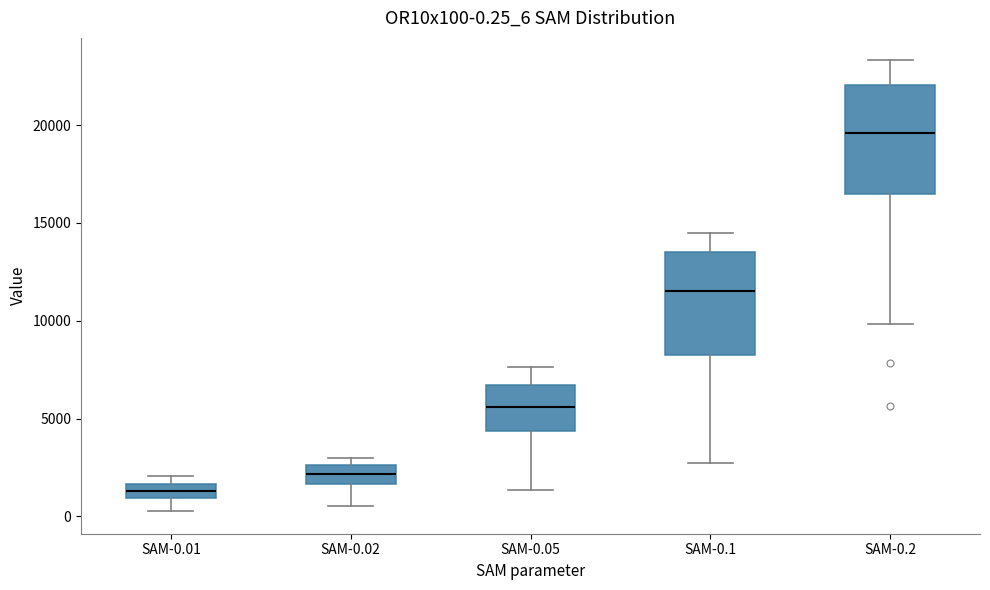

Which box's median line is the highest?

SAM-0.2